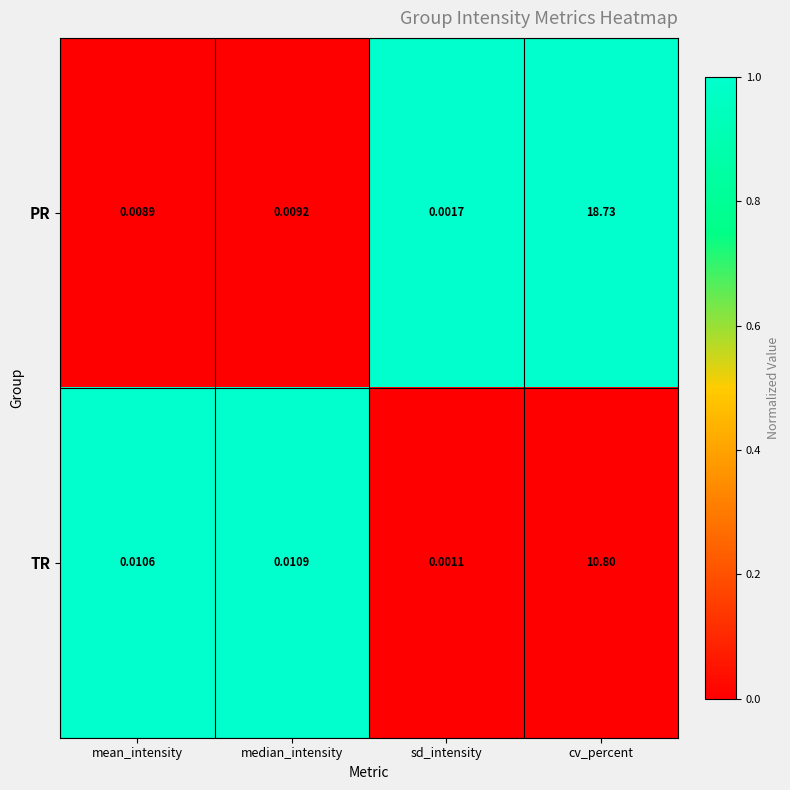

Rank the series by their maximum value, from lowest to highest.

TR, PR